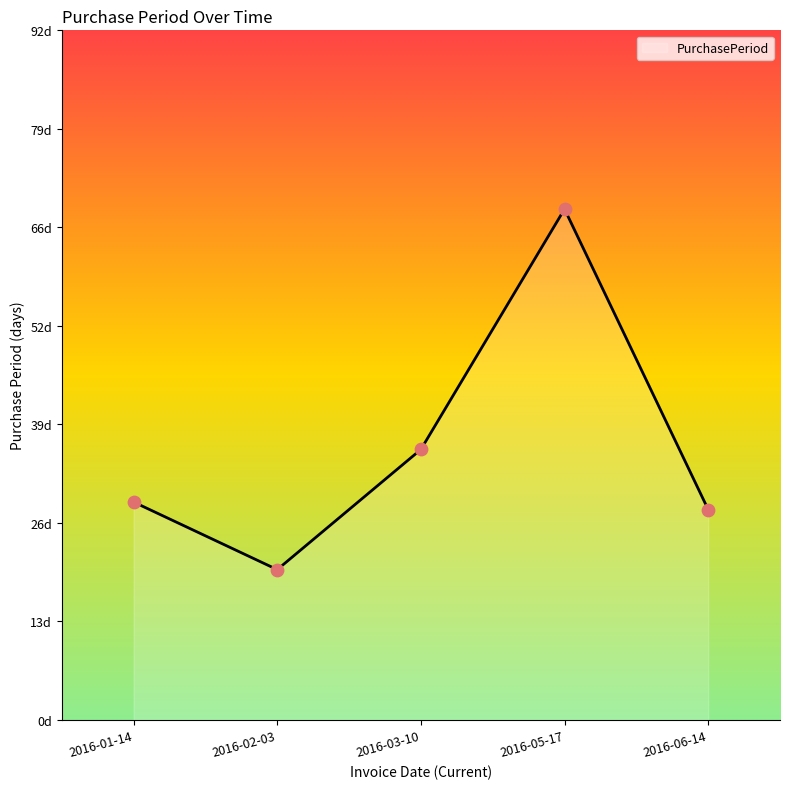

What is the change in value from 2016-03-10 to 2016-05-17?

+32